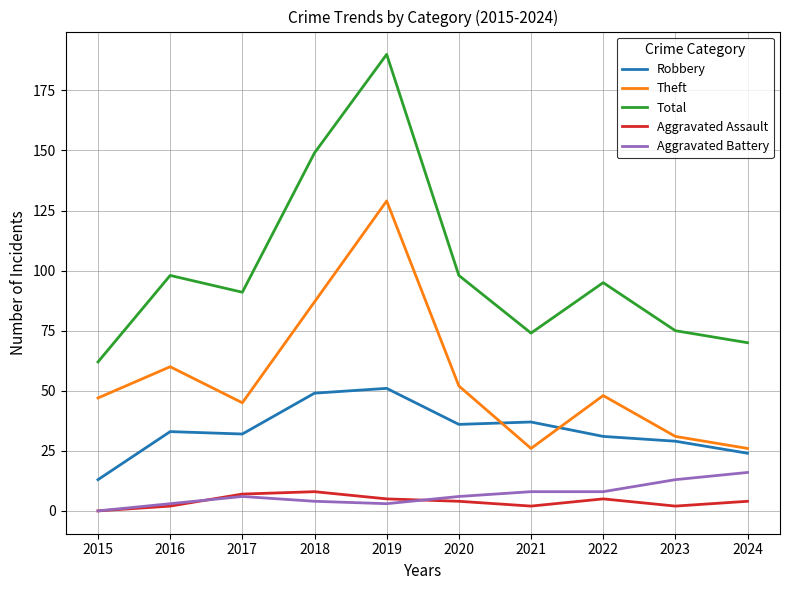

Which series has the largest range (max minus min)?

Total